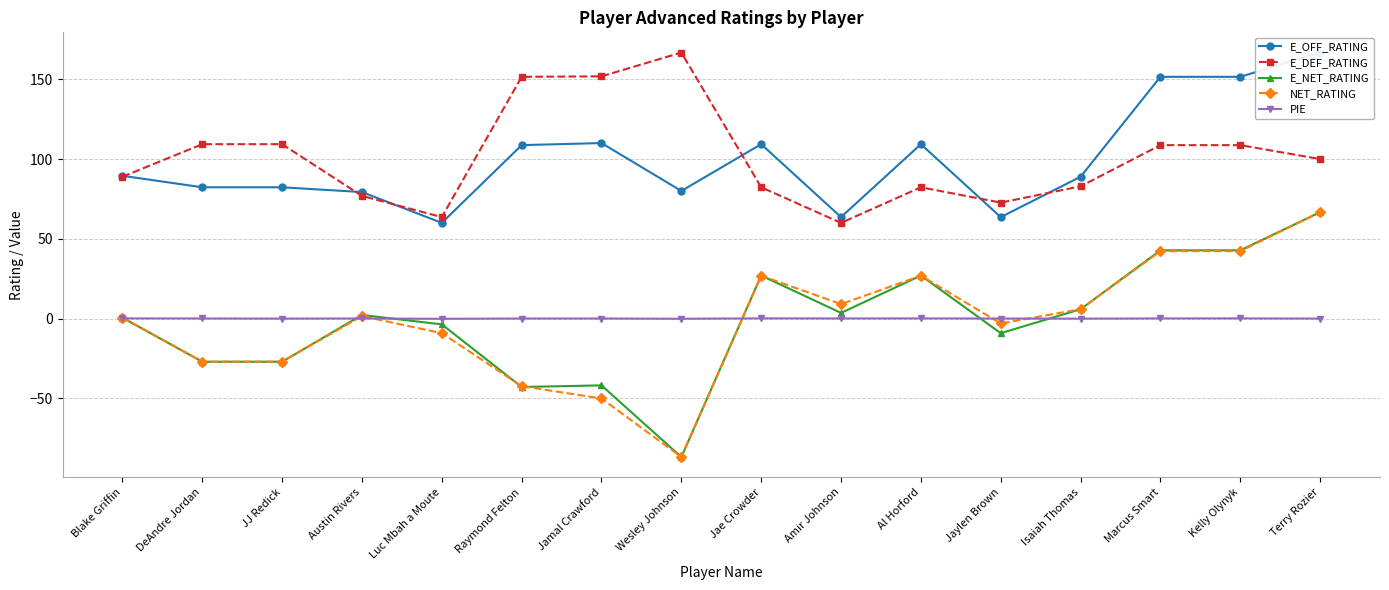

Which series has the largest total across all categories?

E_DEF_RATING